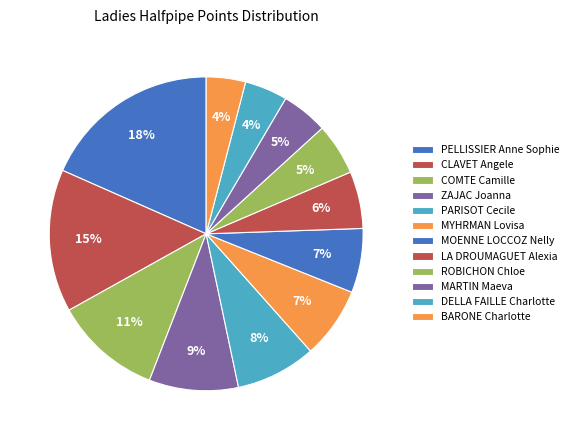

To the nearest percent, what is the combined percentage of ZAJAC Joanna and PELLISSIER Anne Sophie?

28%